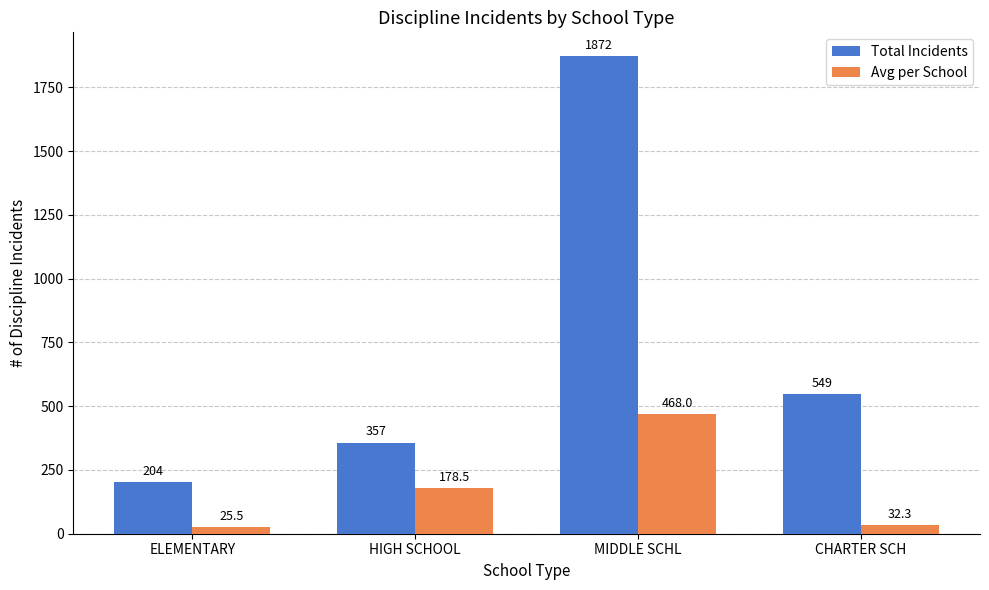

Are the bars horizontal?

No